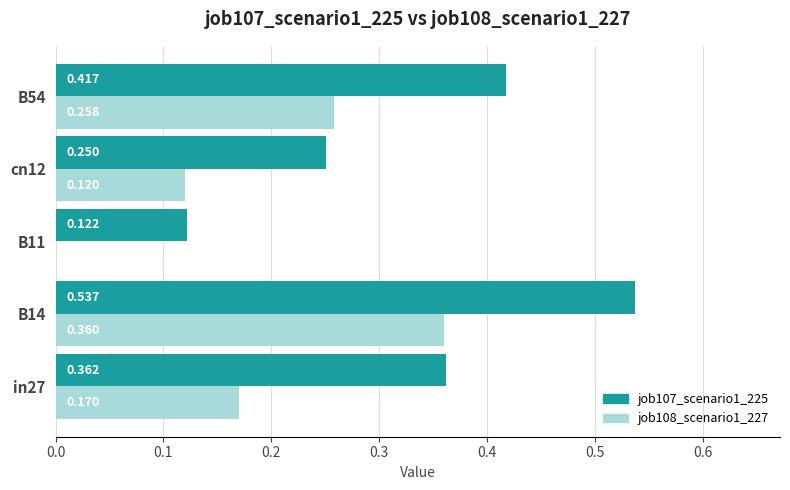

What are all the series names shown in the legend?

job107_scenario1_225, job108_scenario1_227